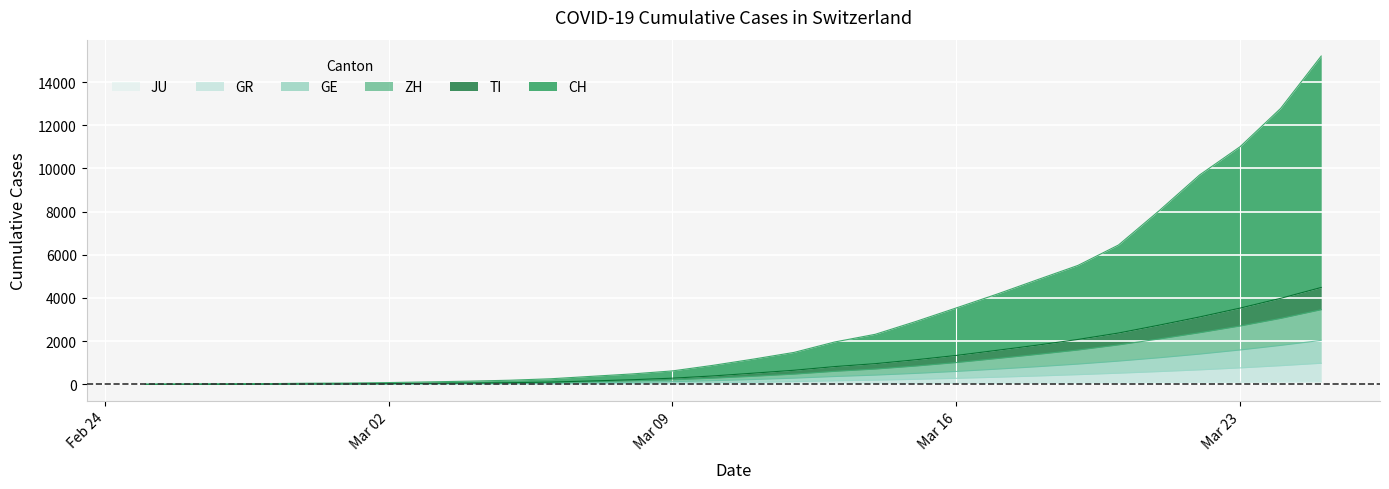

What are all the series names shown in the legend?

CH, TI, ZH, GE, GR, JU